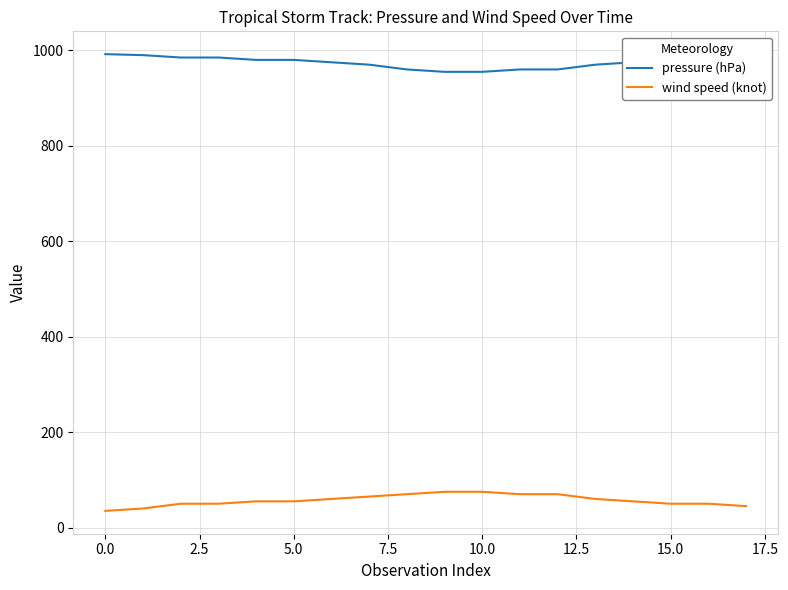

What is the maximum value for pressure (hPa)?

992